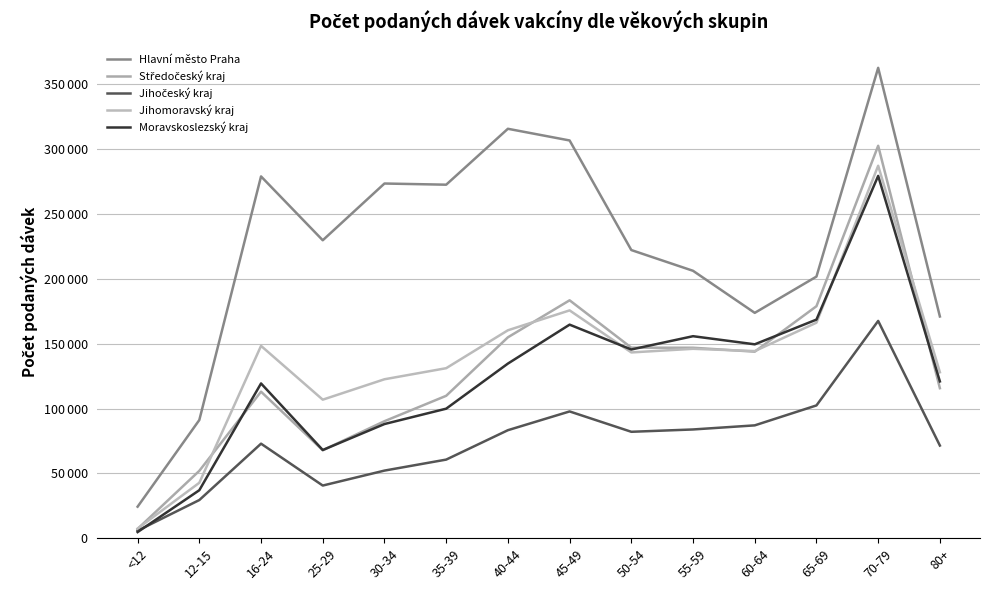

Is it true that Moravskoslezský kraj equals 119353 at 16-24?

True